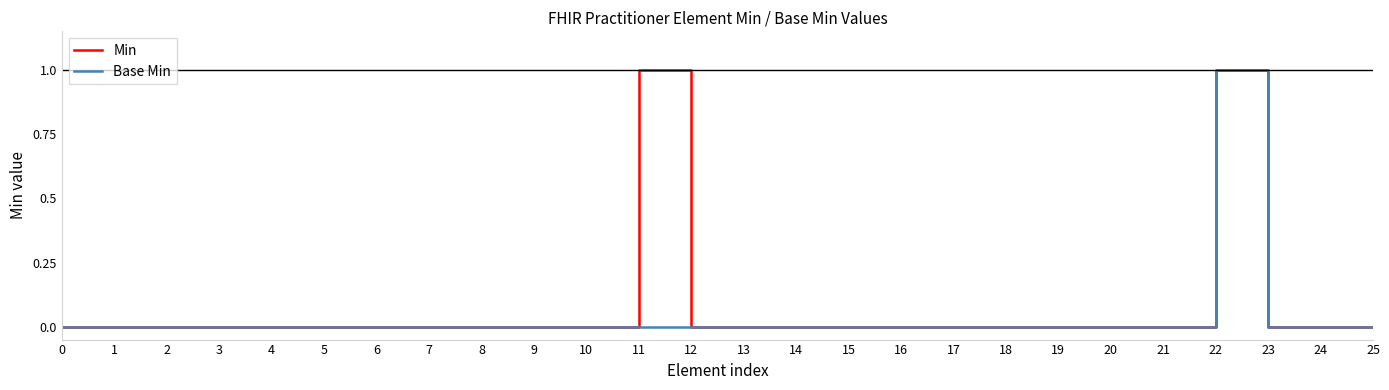

How many Min values are between 0 and 1?

26